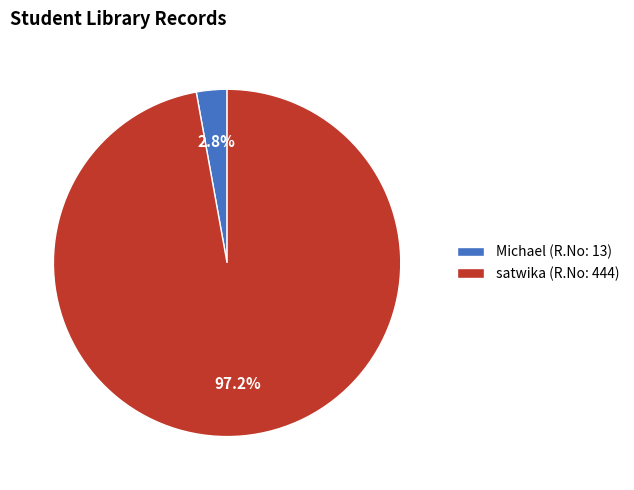

To the nearest percent, what is the difference between the satwika and Michael slice percentages?

94%